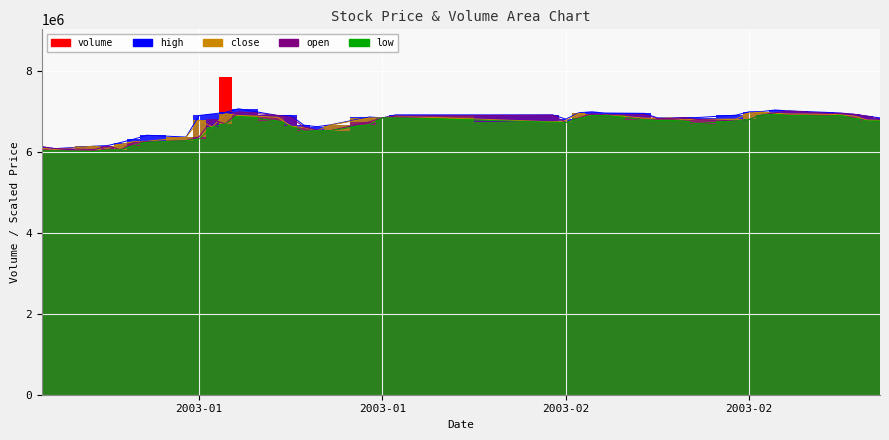

At which label is open closest to 6523092?

2003-01-24